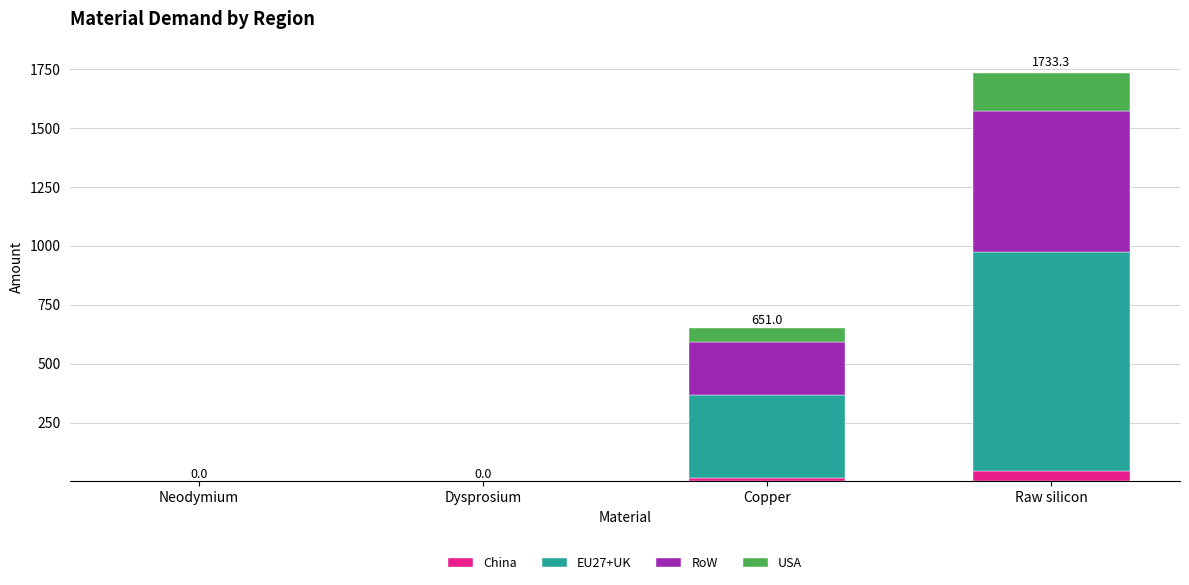

Are the bars horizontal?

No